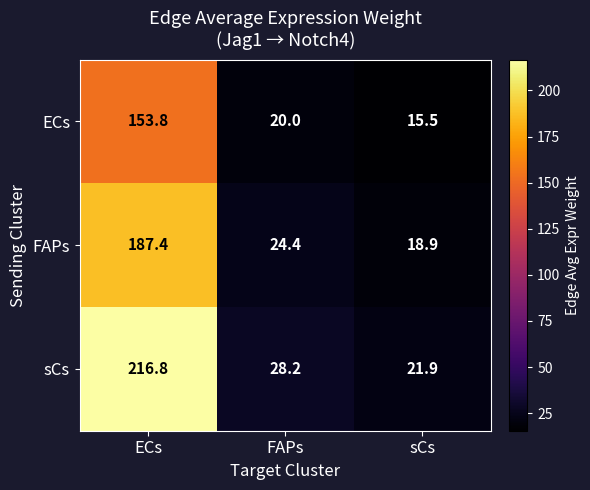

What is the difference between the maximum and minimum values in the FAPs series?

168.5